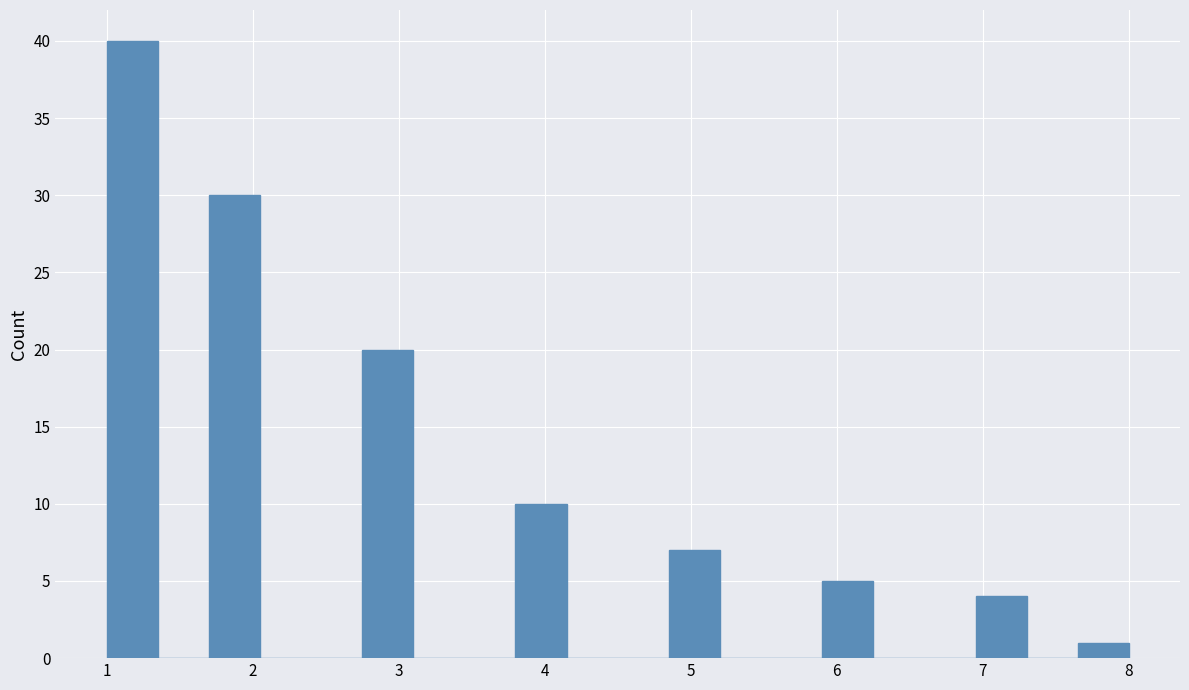

Around what value on the x-axis is the tallest bar? Give the approximate position of its centre, as read against the axis.

1.2